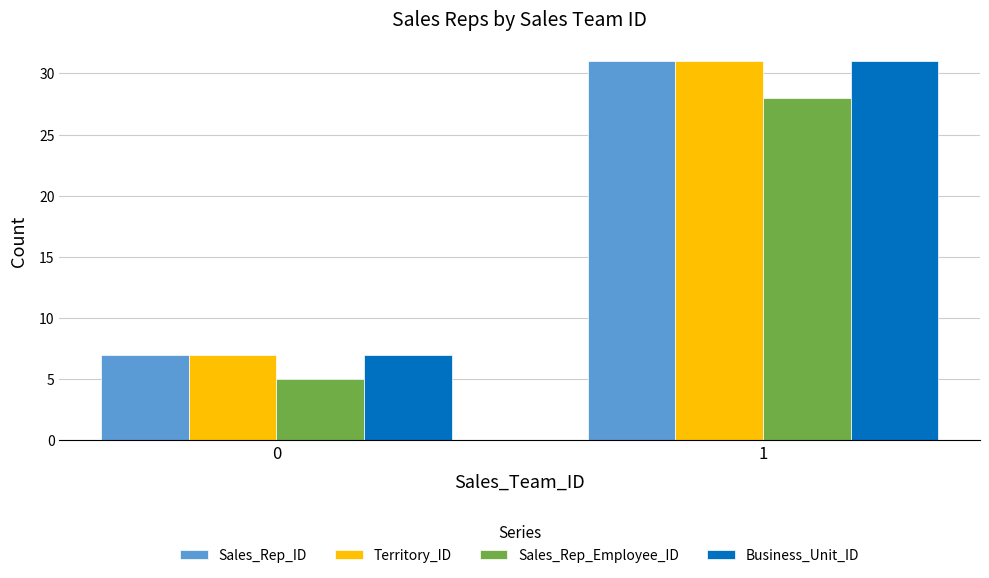

Reading left to right, extract all data points from this chart.

Sales_Rep_ID: 0=7	1=31
Territory_ID: 0=7	1=31
Sales_Rep_Employee_ID: 0=5	1=28
Business_Unit_ID: 0=7	1=31